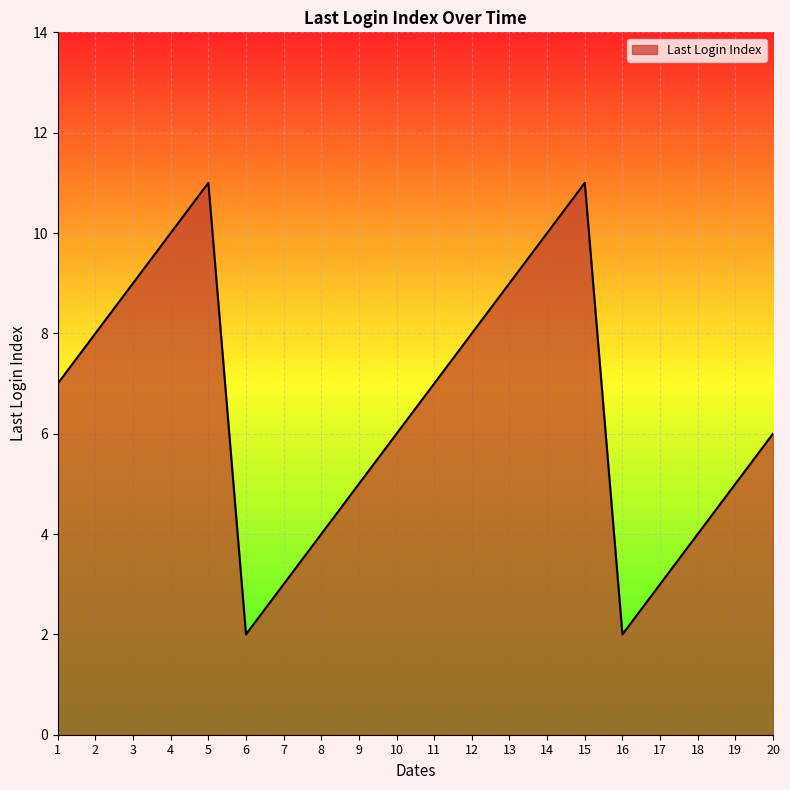

Does the chart display data point markers on the line(s)?

No